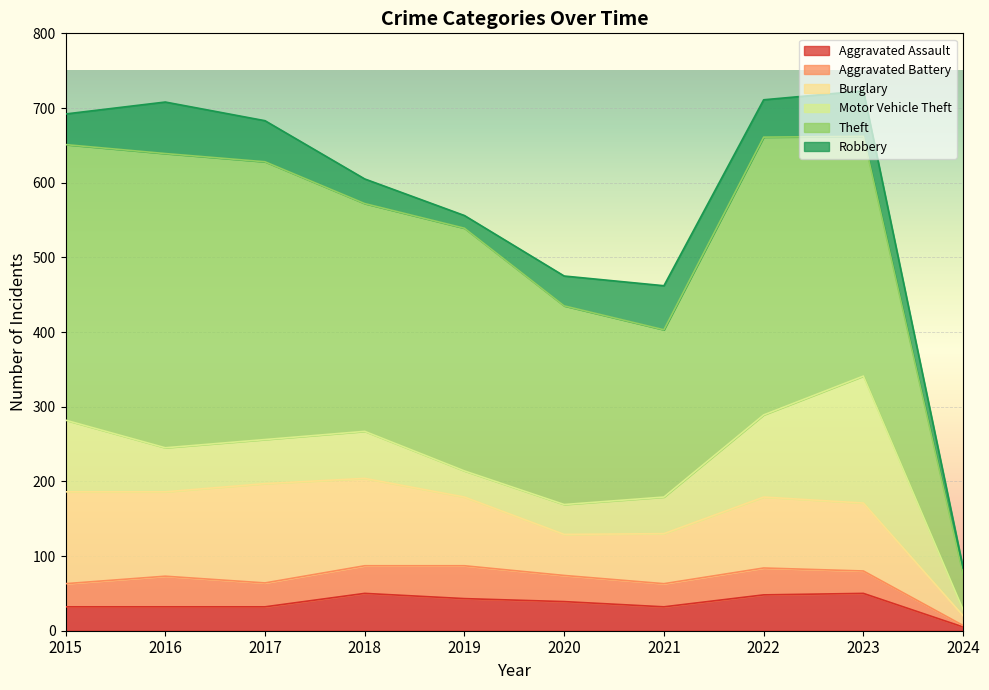

What is the difference between the maximum and minimum values in the Robbery series?

60